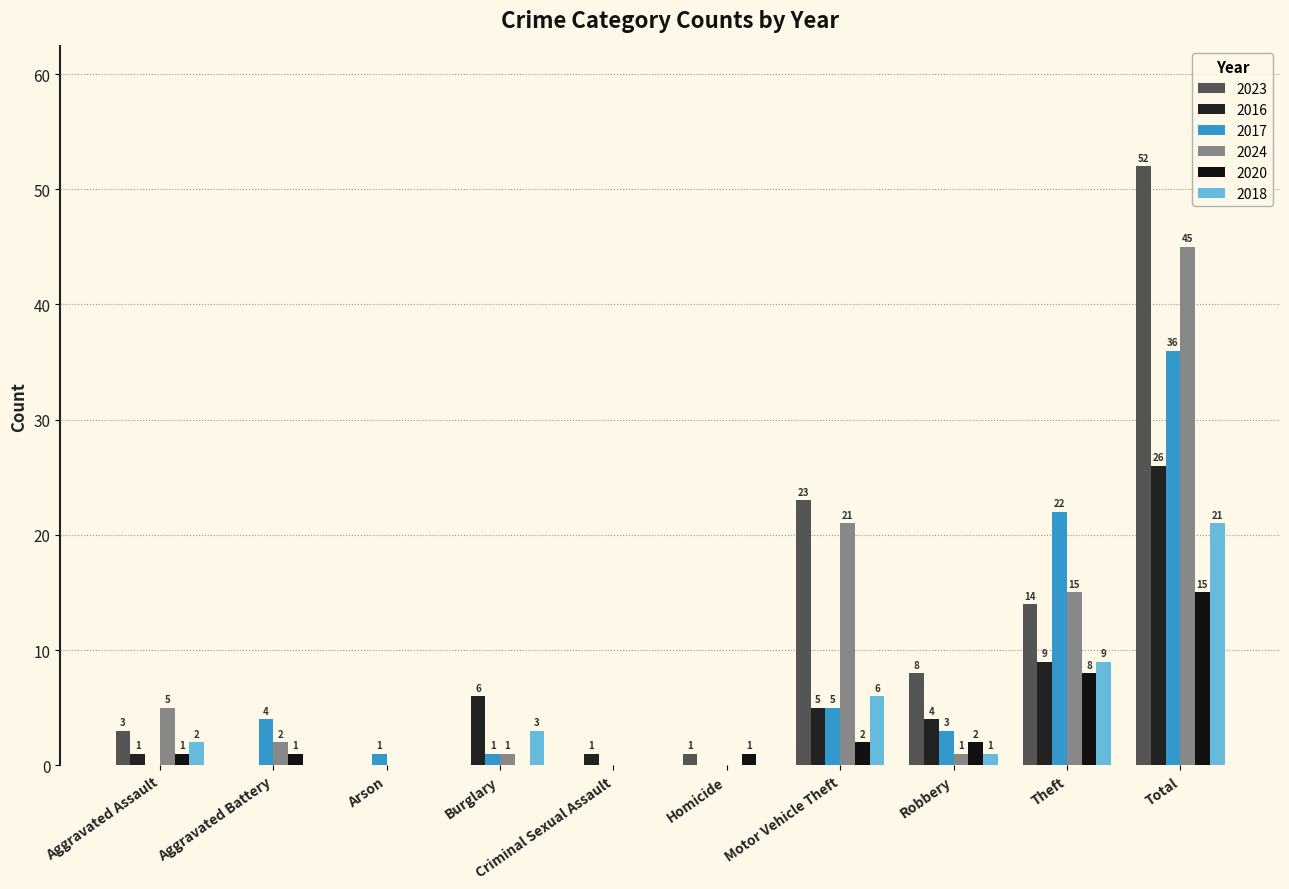

What is the label of the 3rd bar from the right?

Robbery